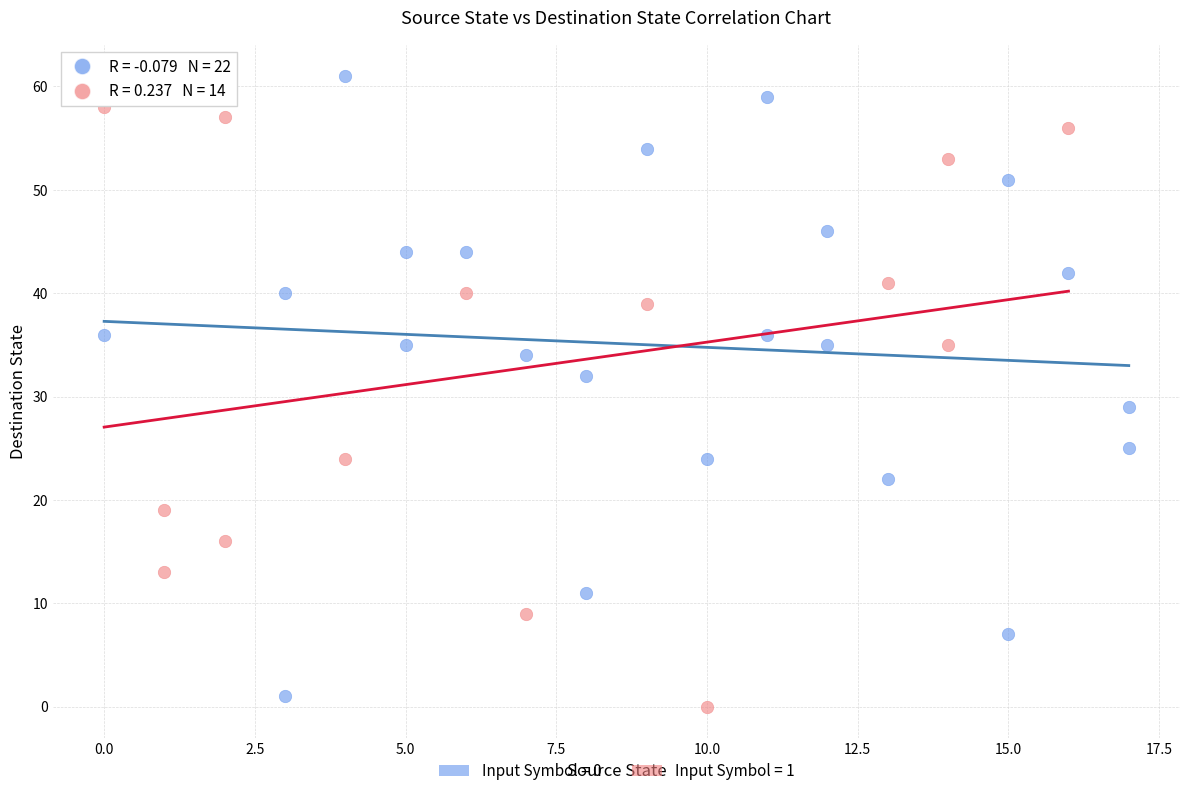

Which series has the widest spread of Y values?

Input Symbol = 0